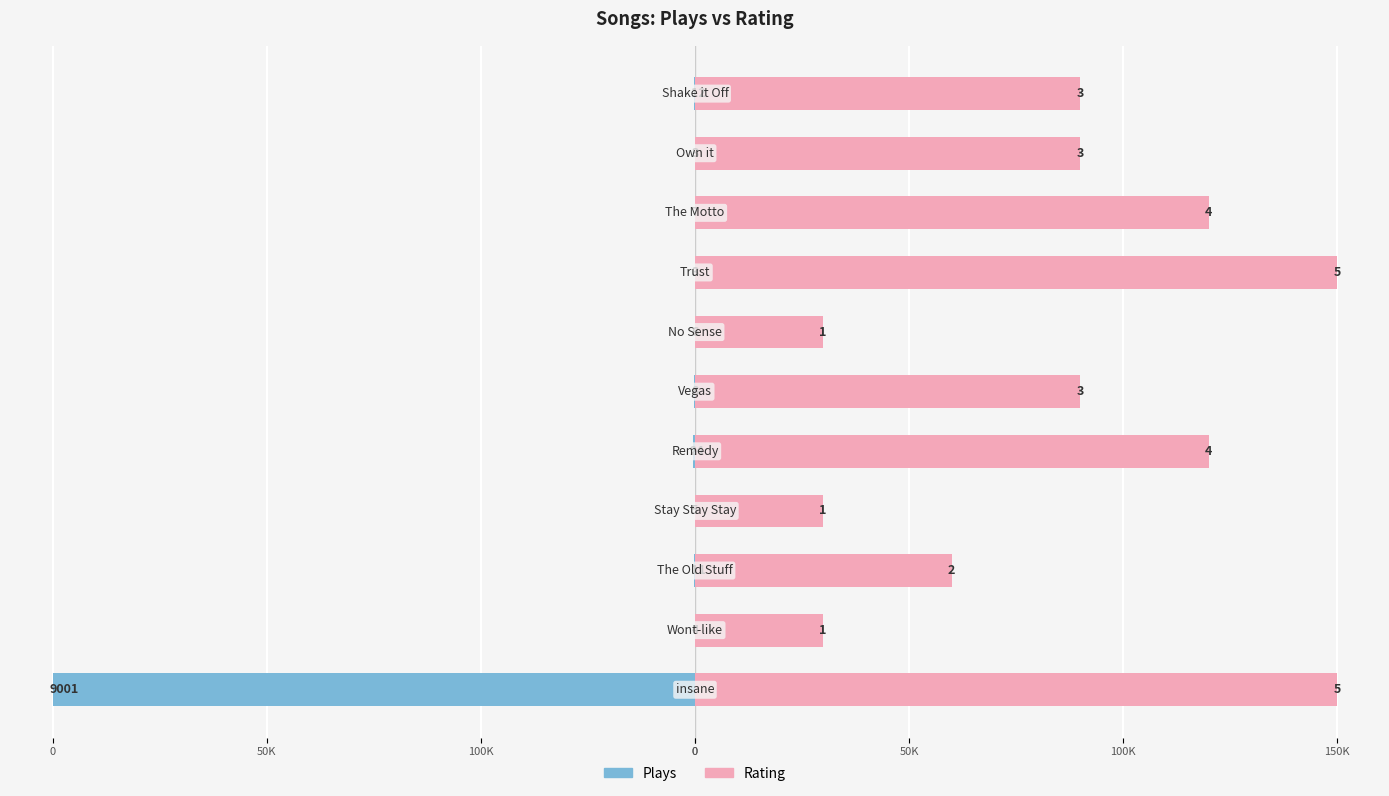

How many bars are there in total?

22